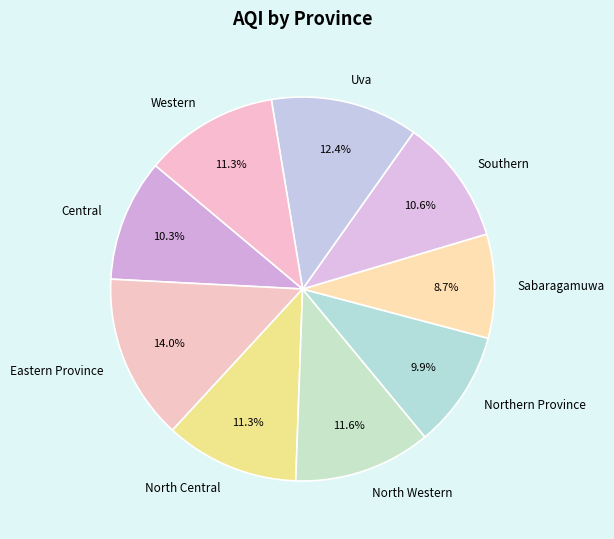

Is the sum of Western and North Western greater than half?

No